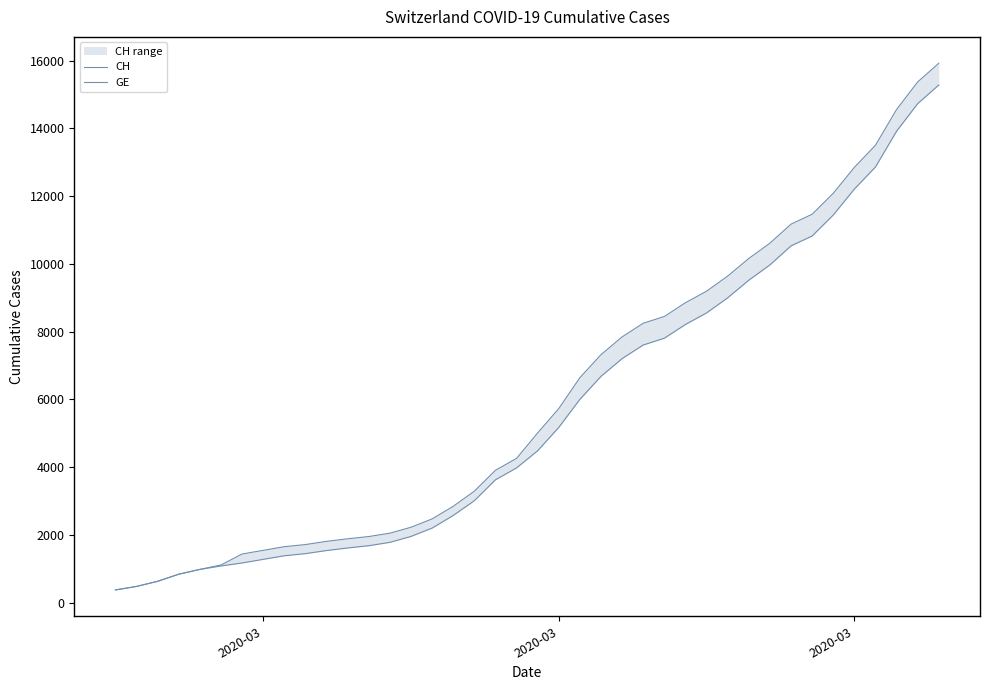

Where does the CH series first go above 5012?

2020-03